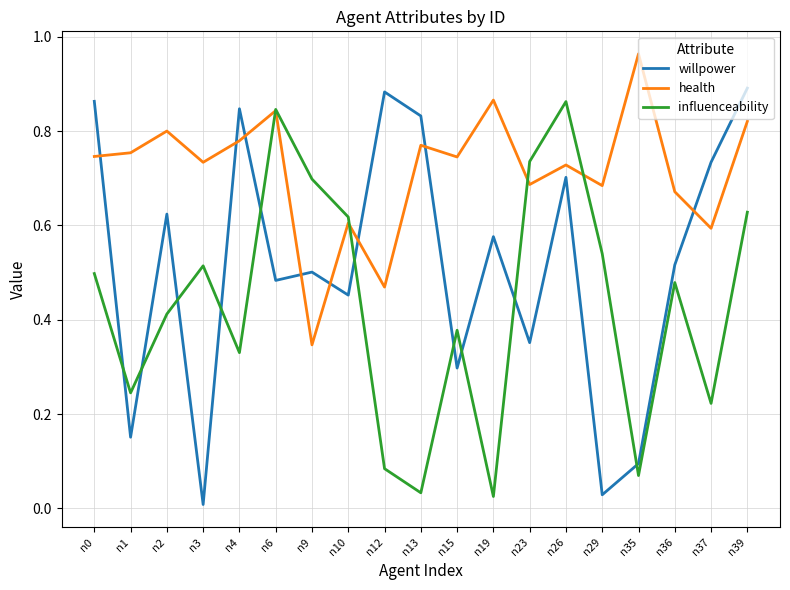

At how many categories does at least one series exceed 0?

19